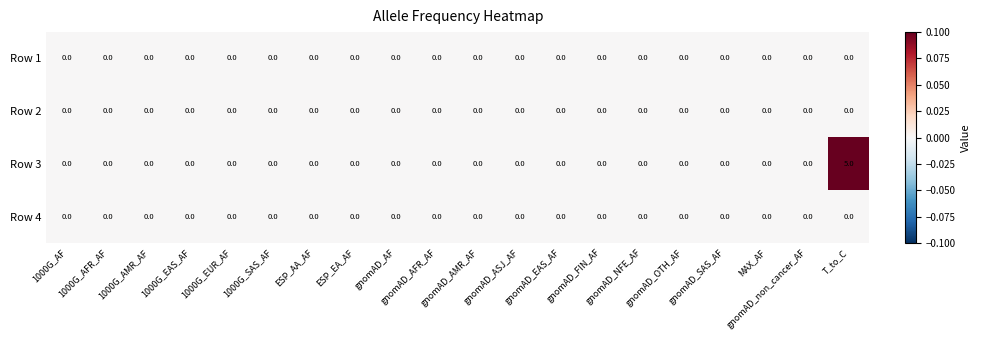

Which series has the largest total across all categories?

Row 3